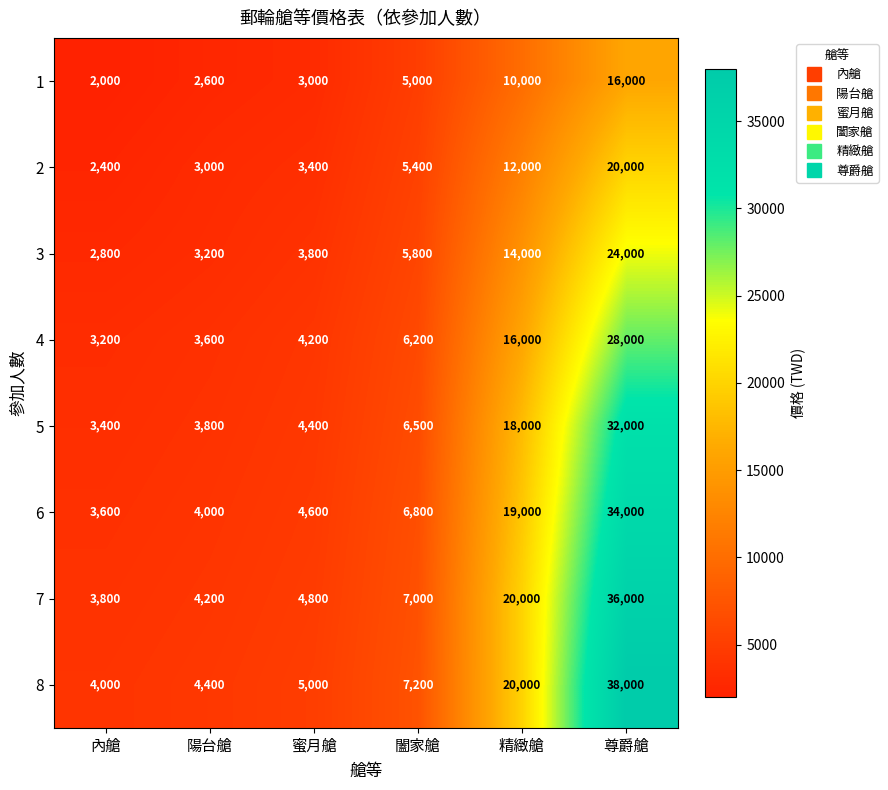

What is the difference between the maximum and second lowest values in the 4 series?

24400